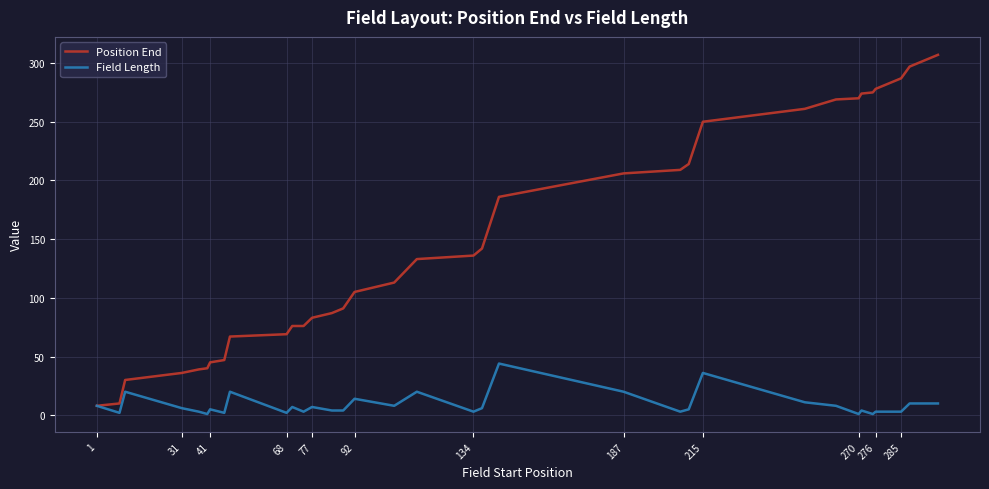

Which series has the largest range (max minus min)?

Position End